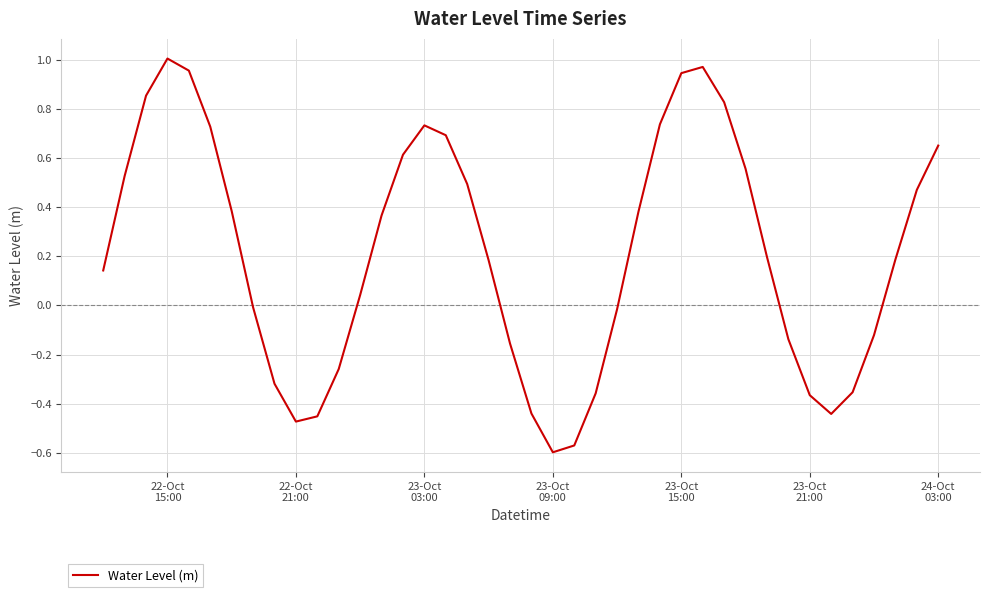

What is the difference between the maximum and minimum values?

1.6